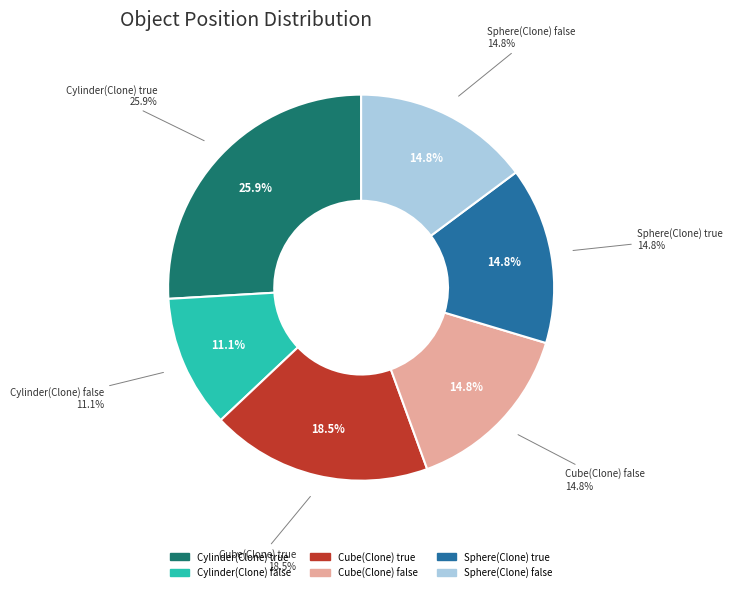

To the nearest percent, what is the difference between the Cube(Clone) false and Cube(Clone) true slice percentages?

4%